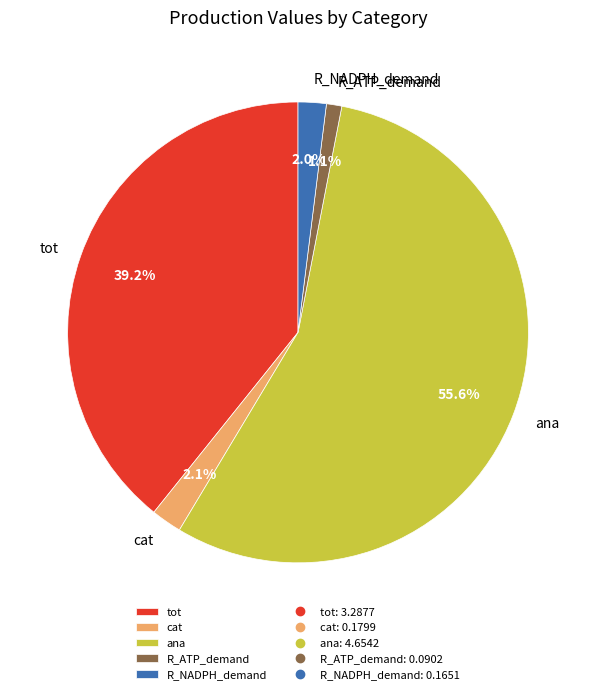

To the nearest percent, what percentage of the pie is ana?

56%